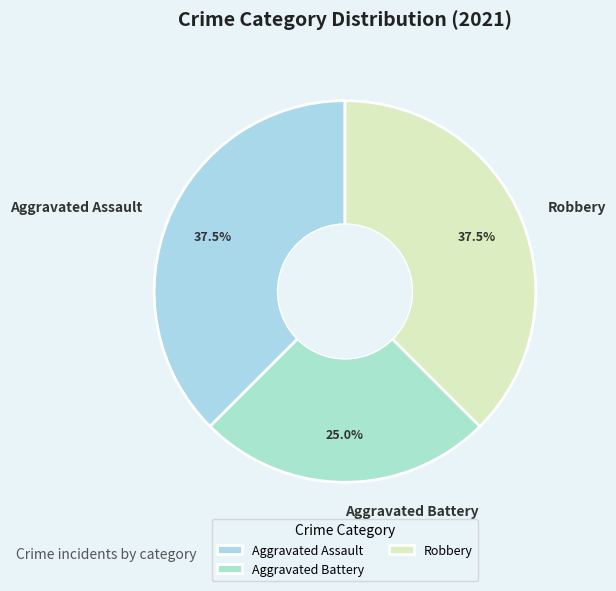

What is the smallest slice in the pie chart?

Aggravated Battery